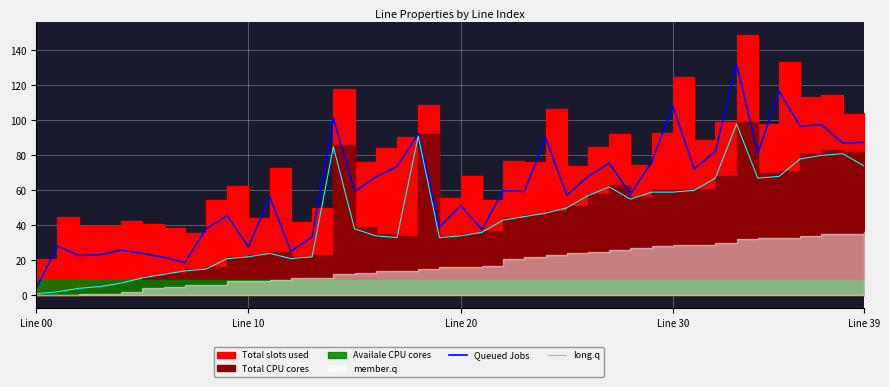

What is the sum of all Queued Jobs values?

2423.1